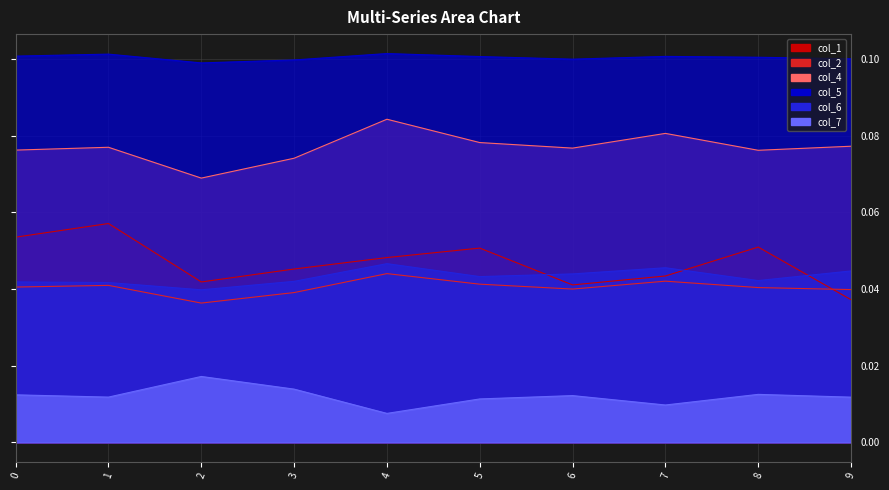

Rank the series at 9 from highest to lowest value.

col_5, col_4, col_6, col_2, col_1, col_7